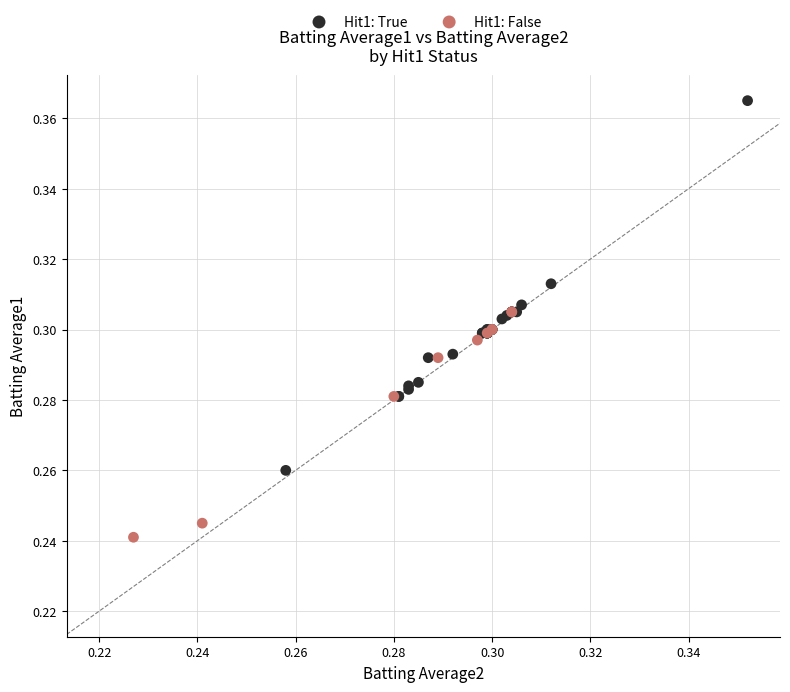

Which series contains the lowest Y value?

Hit1: False